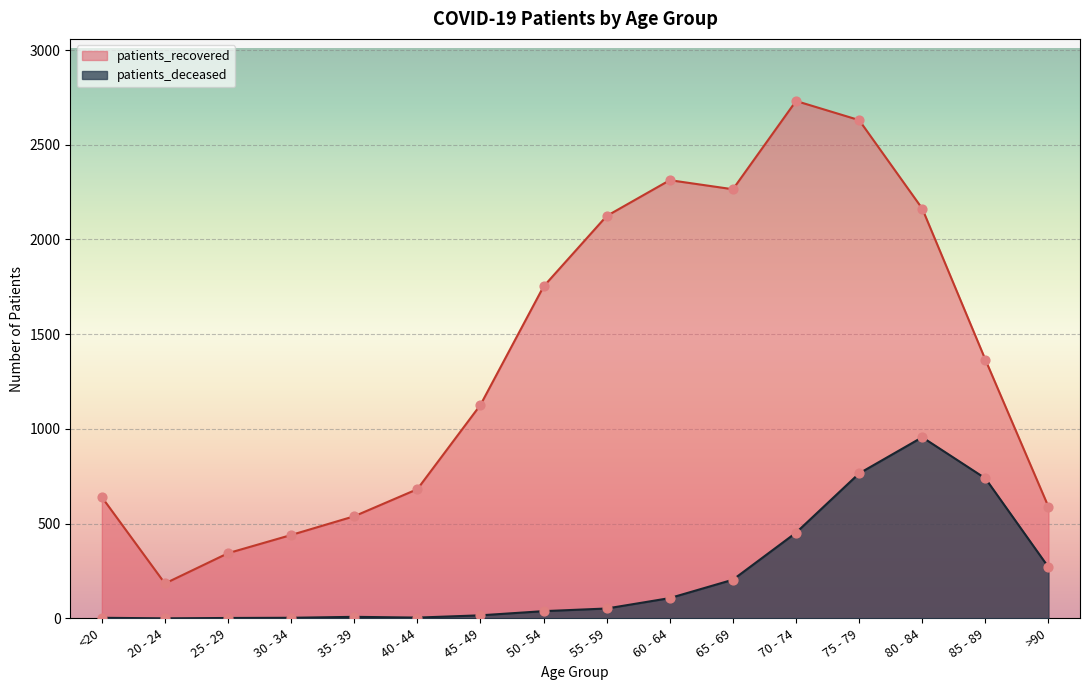

Which series has the widest spread of Y values?

patients_recovered